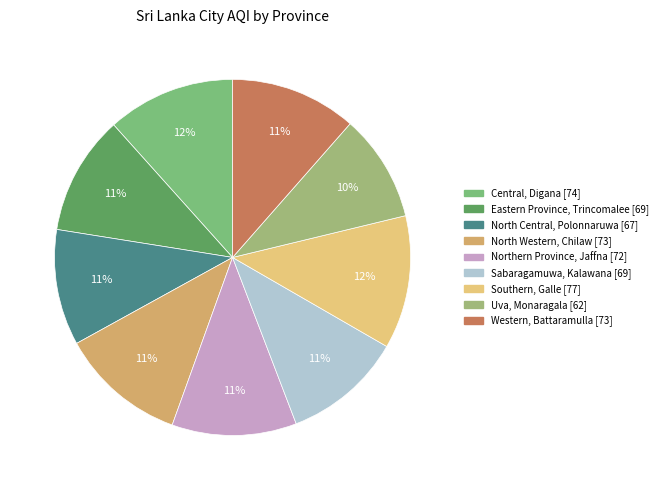

How many segments does this pie chart have?

9